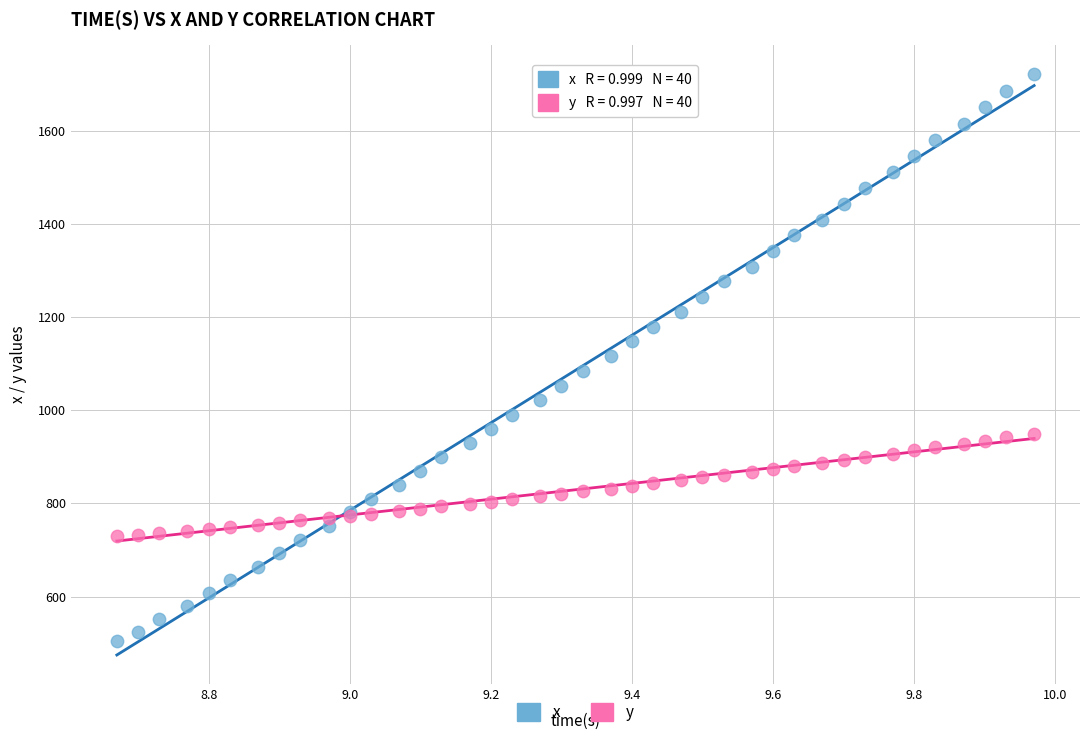

Which series reaches the minimum Y coordinate?

x